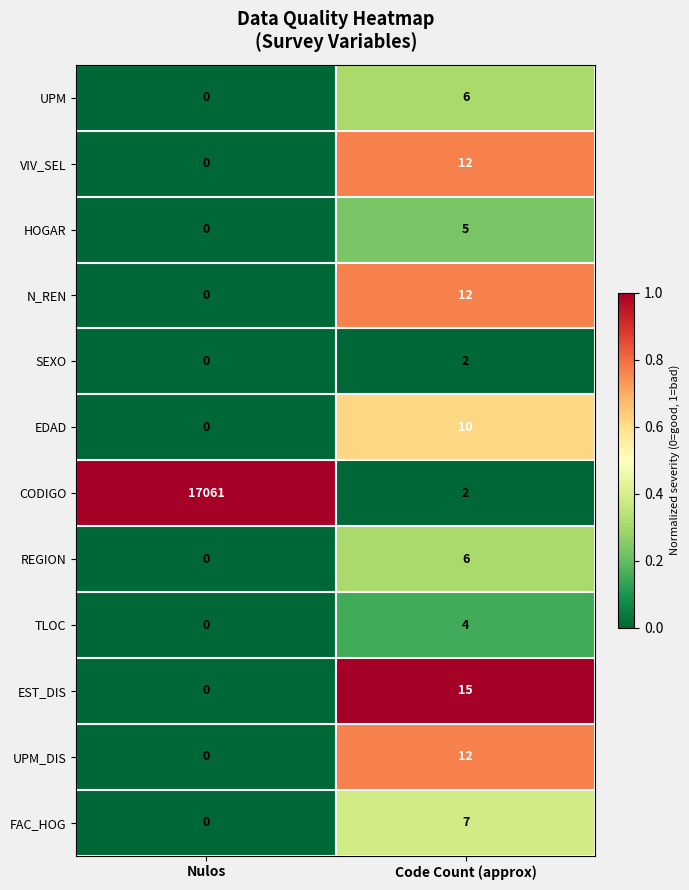

What is the difference between the maximum and minimum values in the TLOC series?

4